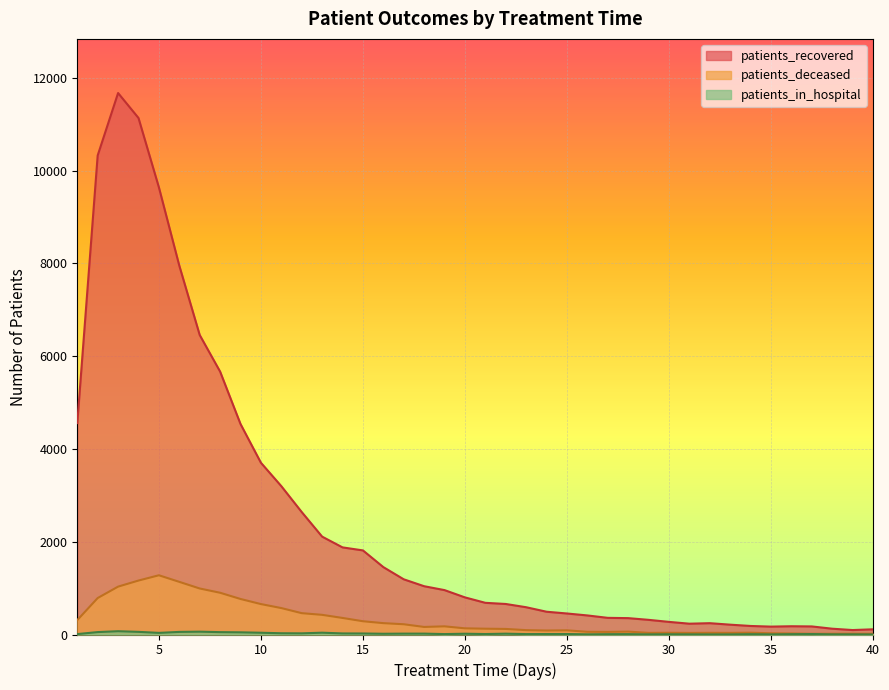

Is it true that patients_deceased equals 62 at 28?

True